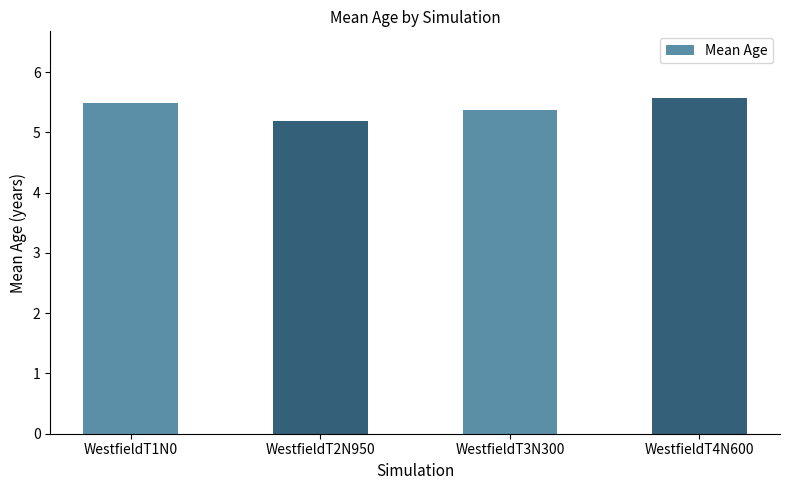

What is the value of the 2nd bar from the left?

5.2